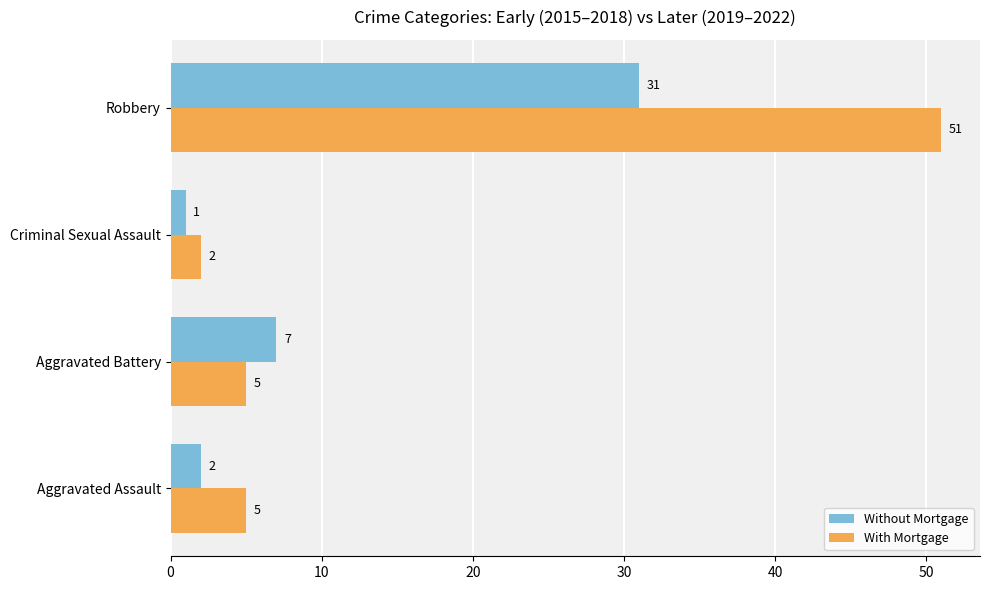

Which series has the largest total across all categories?

With Mortgage